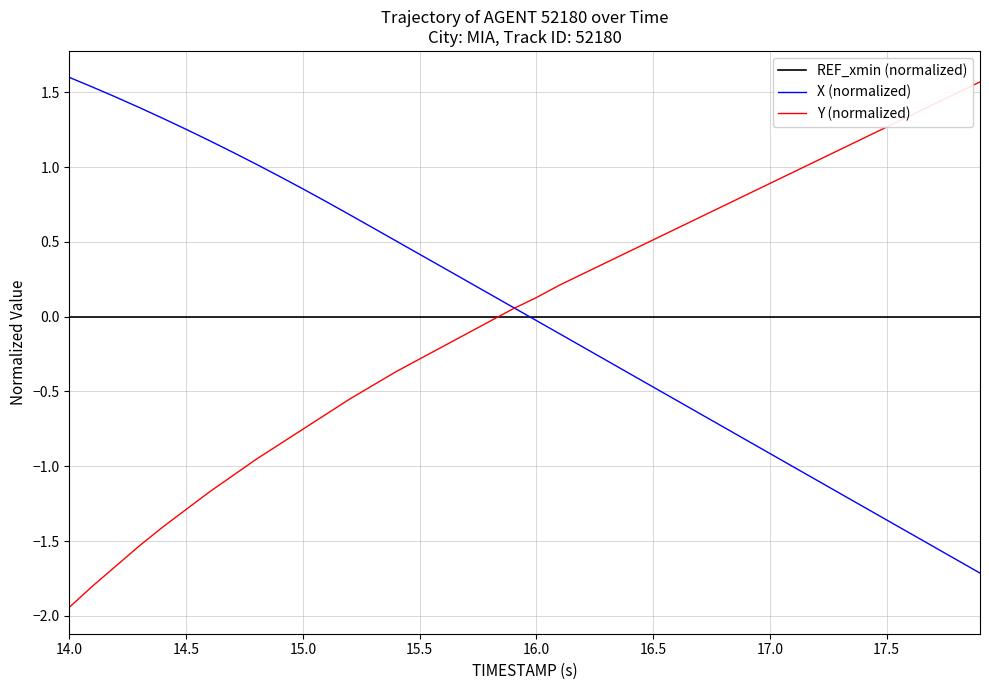

What is the greatest value displayed?

1.6